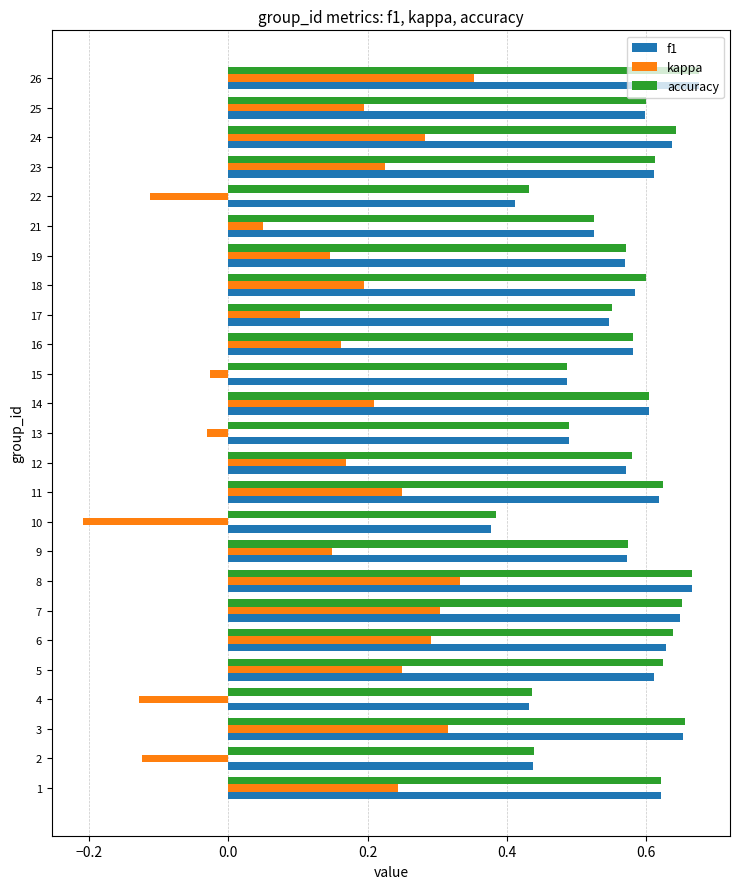

At which category does the chart reach its peak across all series?

26